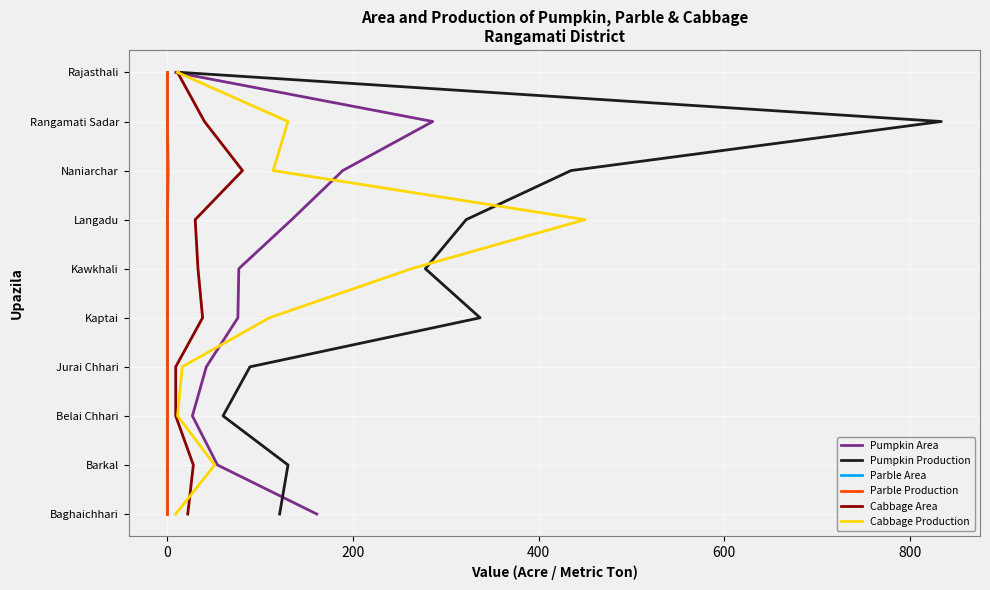

The value of Parble Area at 0 is 12. True or false?

False